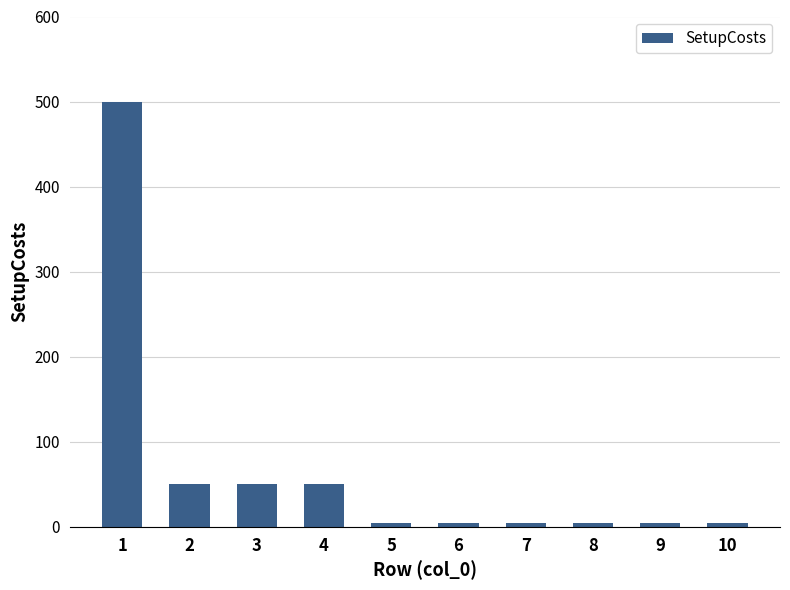

Reading left to right, transcribe all the data shown in this chart.

1=500	2=50	3=50	4=50	5=5	6=5	7=5	8=5	9=5	10=5